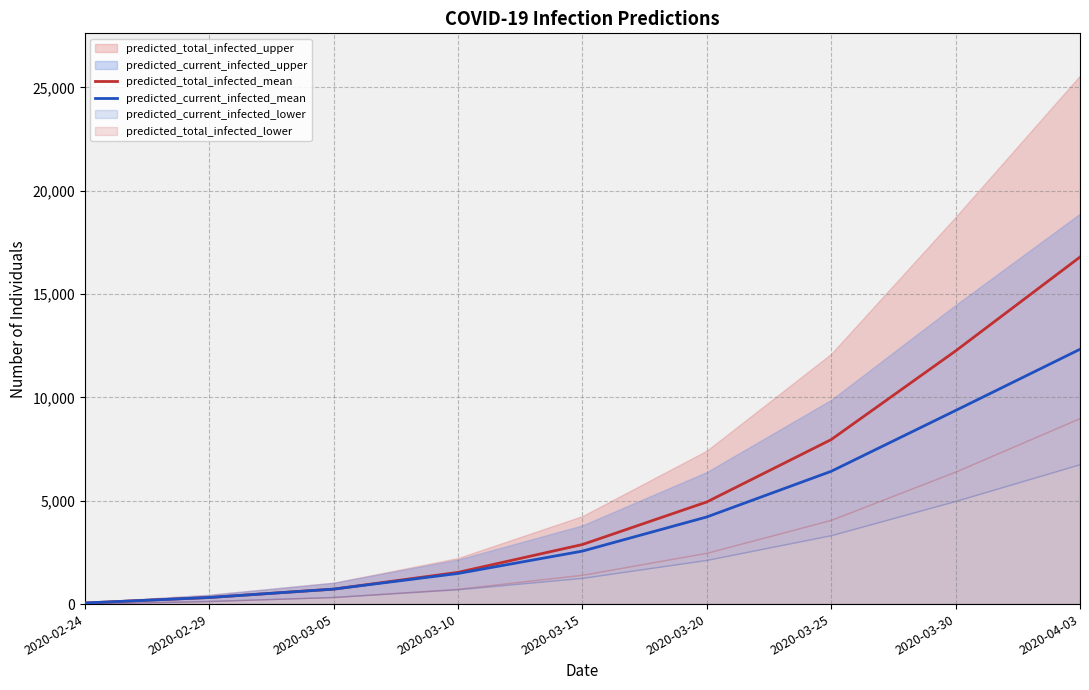

Reading left to right, transcribe all the data shown in this chart.

predicted_total_infected_mean: 2020-02-24=53	2020-02-29=319	2020-03-05=725	2020-03-10=1536	2020-03-15=2883	2020-03-20=4943	2020-03-25=7961	2020-03-30=12250	2020-04-03=16793
predicted_current_infected_mean: 2020-02-24=53	2020-02-29=319	2020-03-05=725	2020-03-10=1482	2020-03-15=2564	2020-03-20=4217	2020-03-25=6426	2020-03-30=9368	2020-04-03=12330